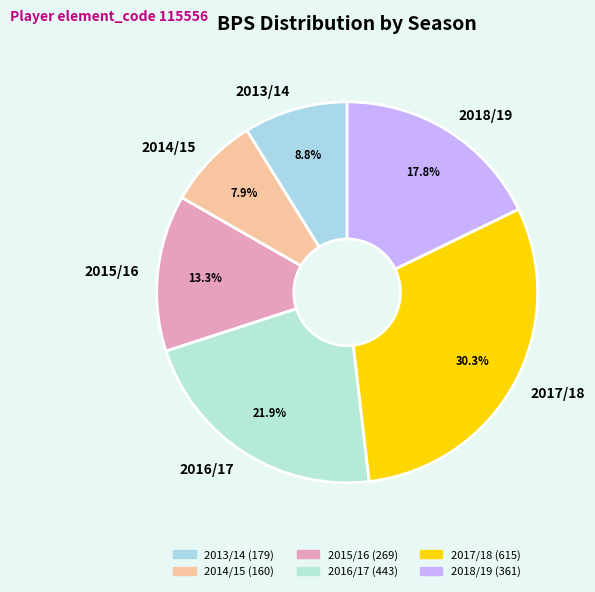

How many slices are in this pie chart?

6